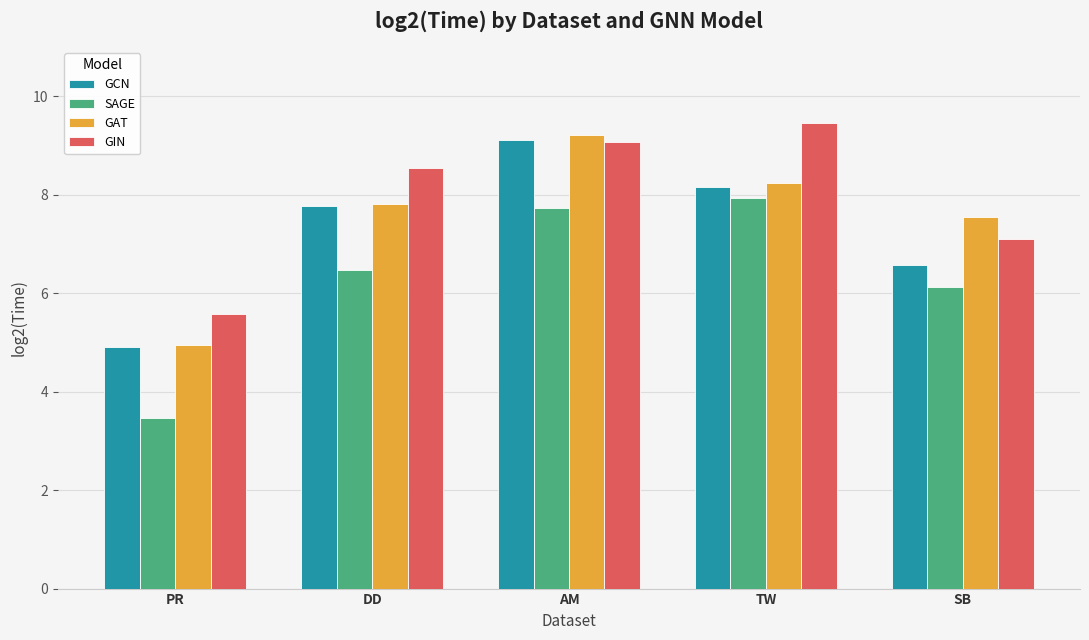

List the series in order of their peak value, lowest first.

SAGE, GCN, GAT, GIN